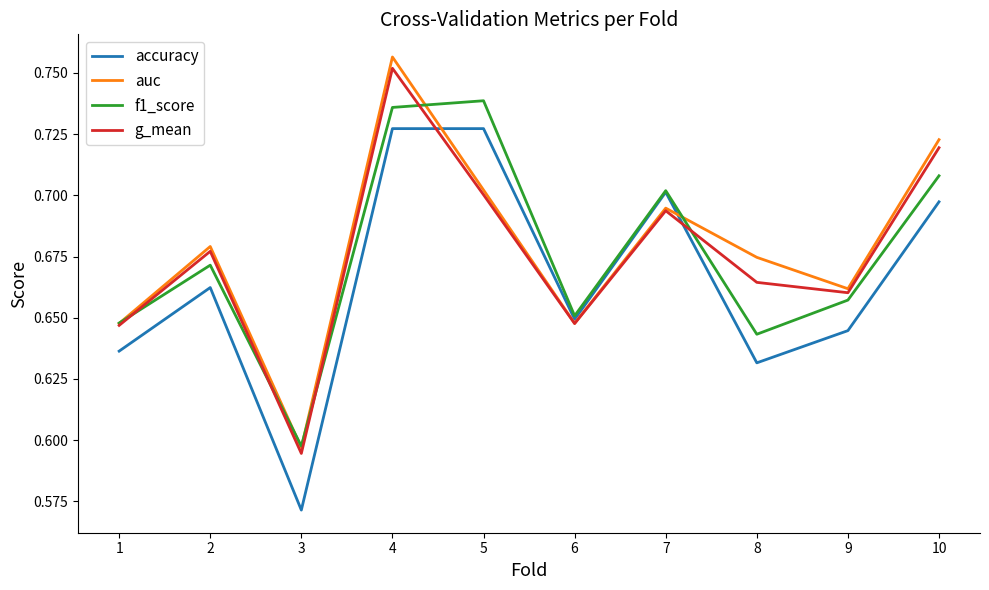

Count the g_mean values in the range 0 to 1.

10